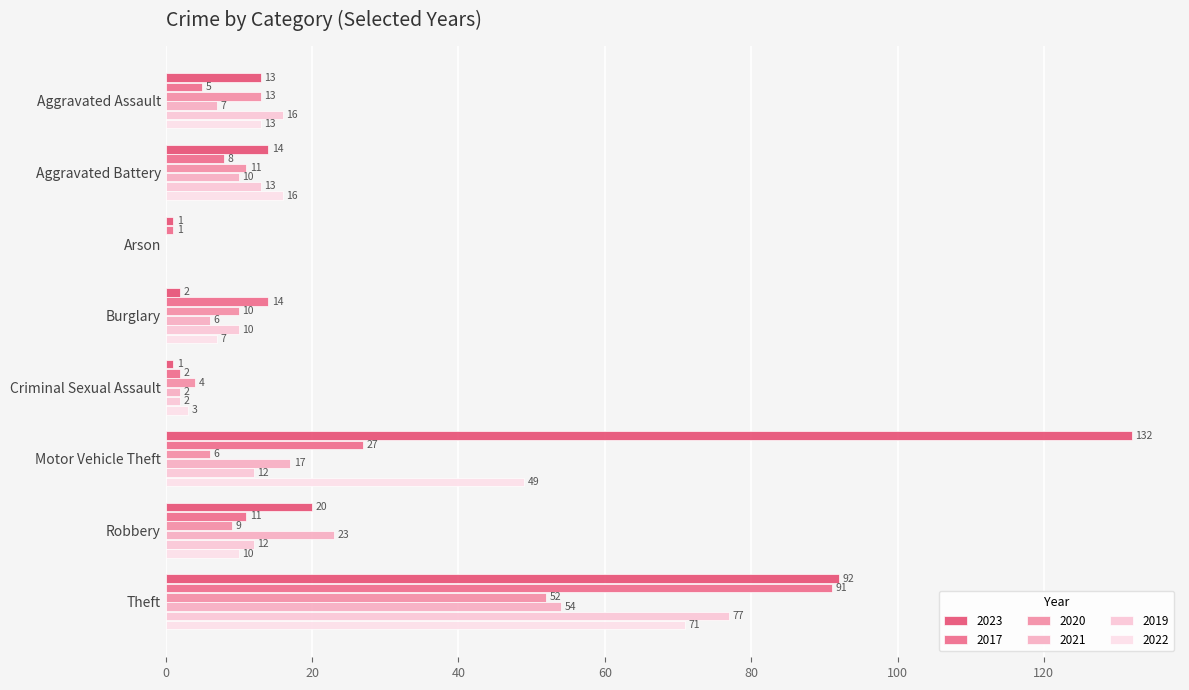

The 2019 series shows 3 at Criminal Sexual Assault. True or false?

False